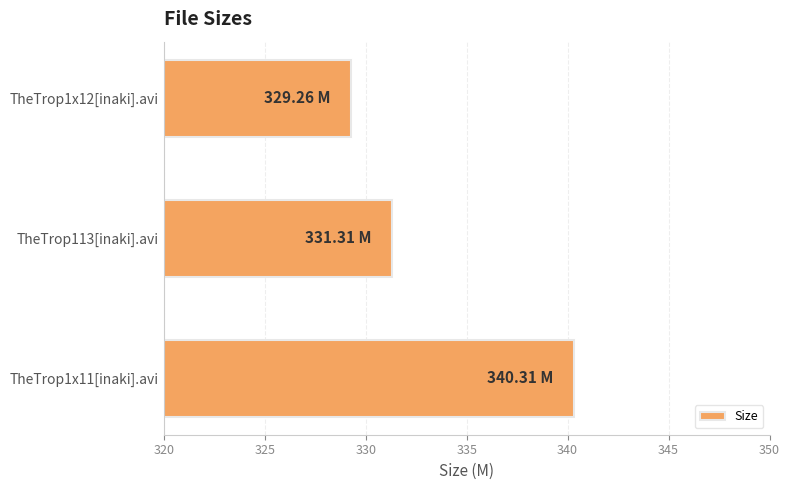

Which has a higher value, TheTrop113[inaki].avi or TheTrop1x11[inaki].avi?

TheTrop1x11[inaki].avi